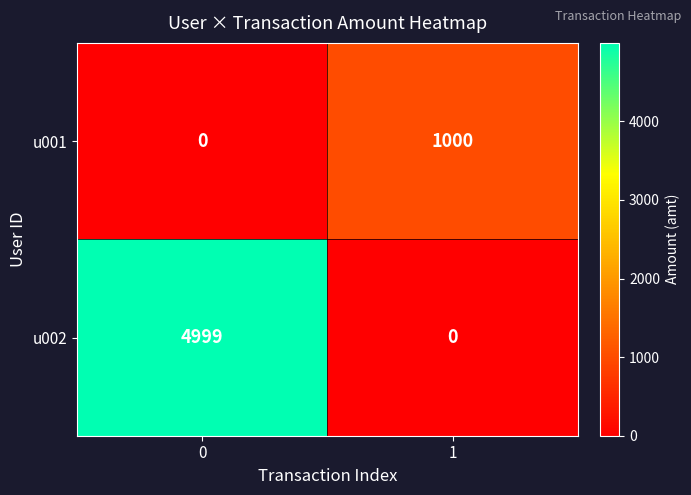

True or false: u002 has a value of 2289 at 1.

False